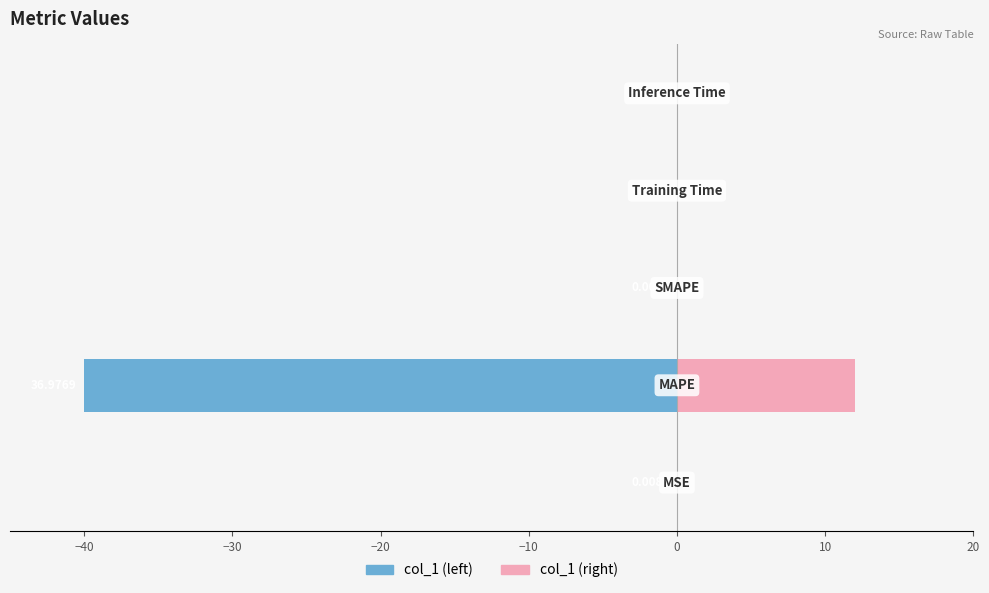

How many bars are there in total?

10